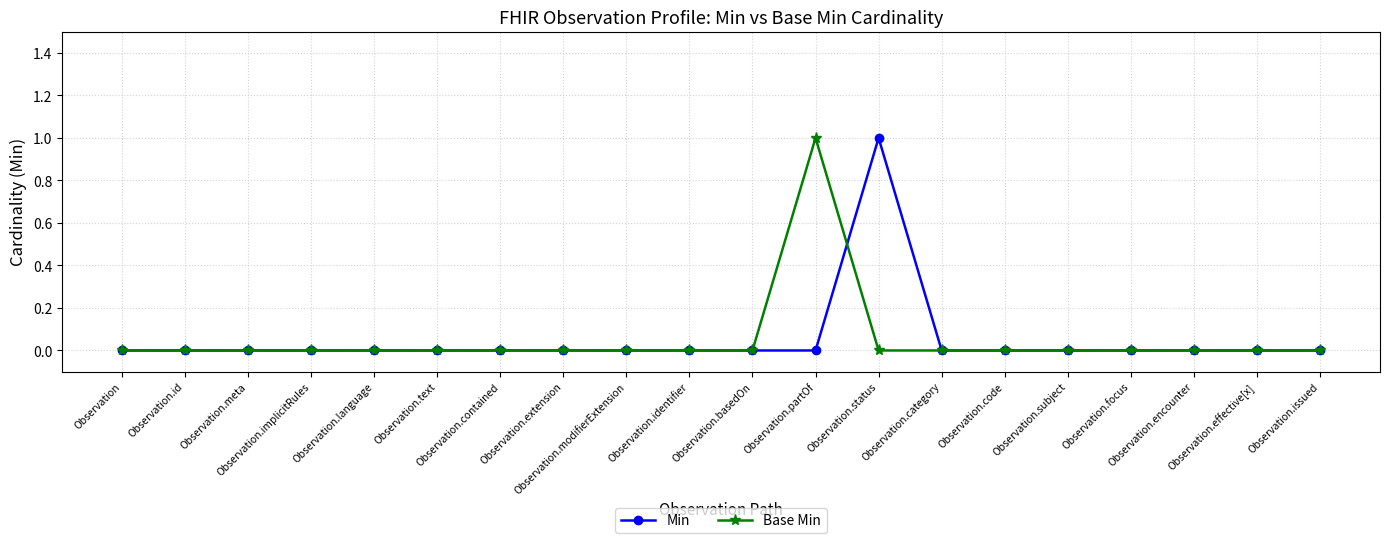

At which label does Min reach its peak?

Observation.status